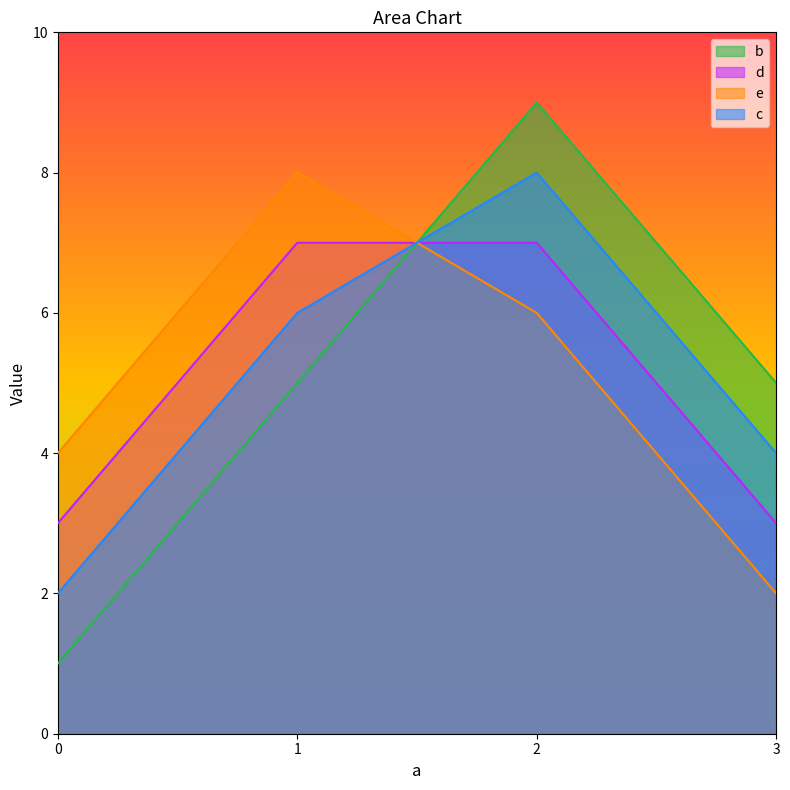

Reading left to right, transcribe all the data shown in this chart.

c: 2	6	8	4
e: 4	8	6	2
b: 1	5	9	5
d: 3	7	7	3